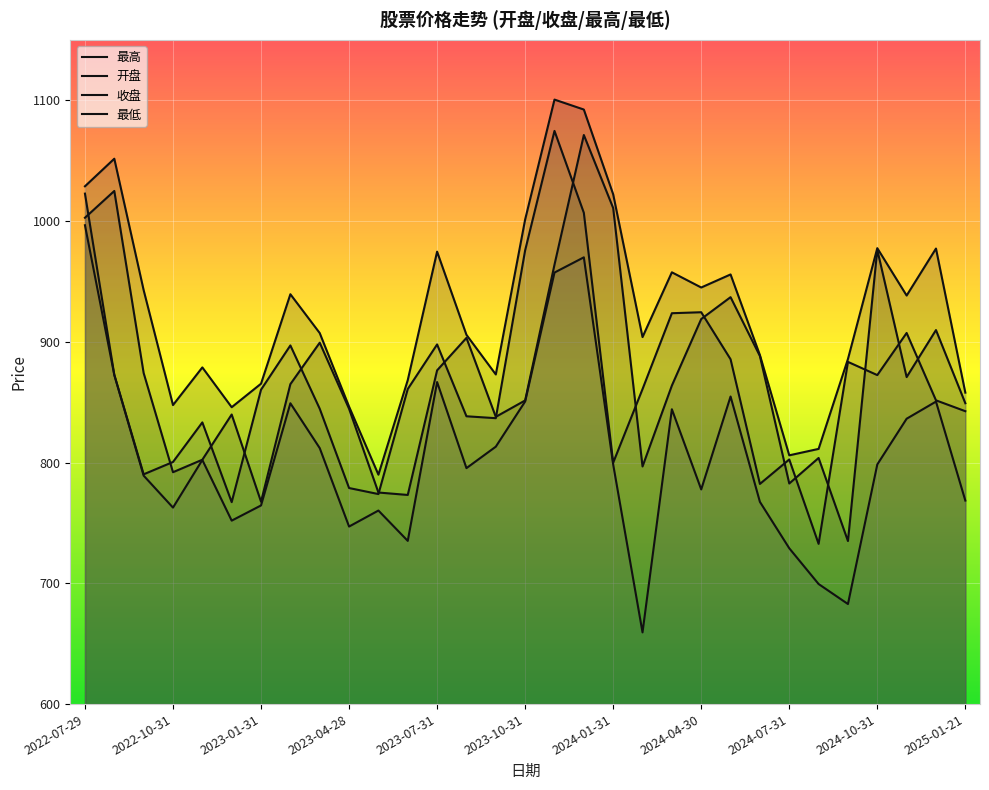

What is the label of the 23rd point from the left?

2024-05-31